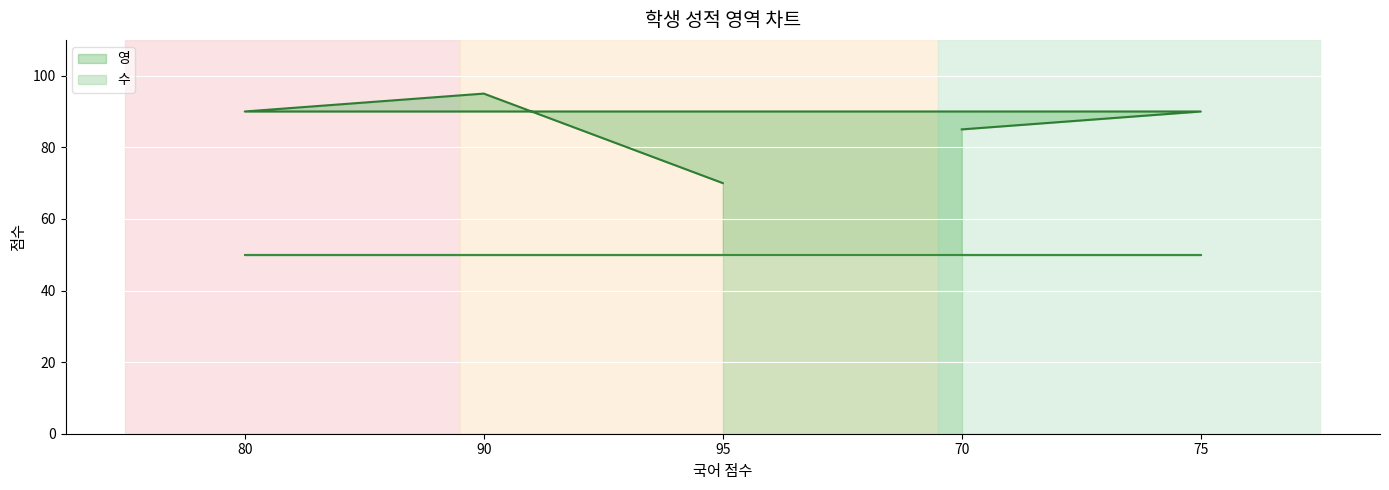

Where is 수 nearest to the value 50?

80